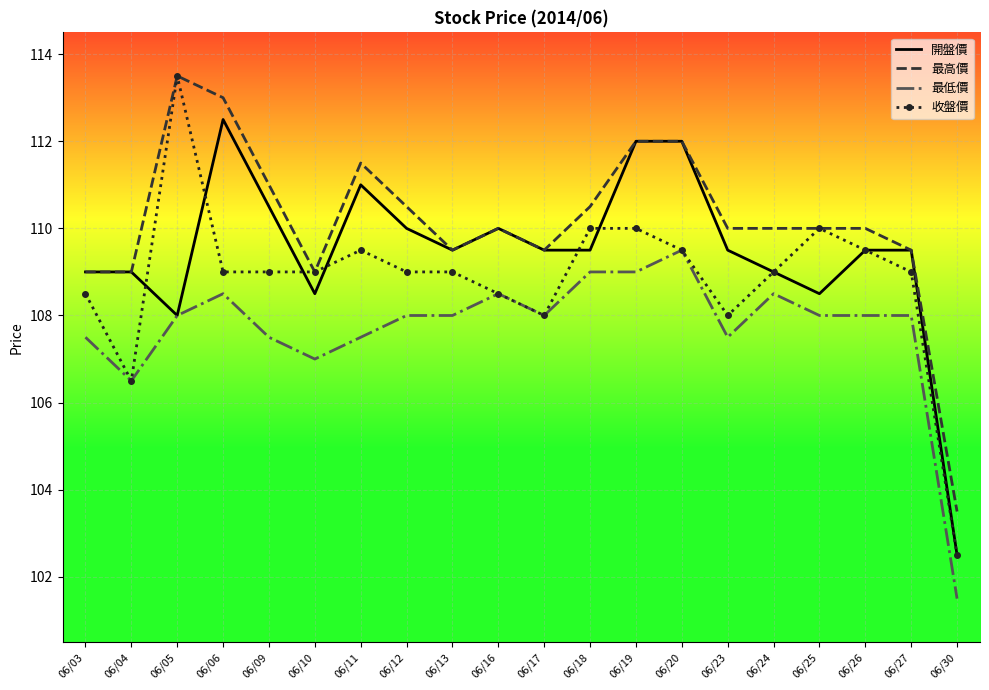

Rank the series at 06/11 from lowest to highest value.

最低價, 收盤價, 開盤價, 最高價